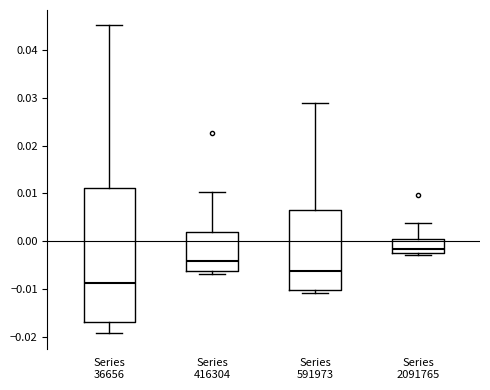

Reading left to right, read every box against the y-axis: the position of its median line, the range the box covers, and the ends of its whiskers. The values are not printed on the chart, so give them approximately, as read against the axis.

Series 36656: median -0.009, box -0.017 to 0.011, whiskers -0.019 to 0.045
Series 416304: median -0.004, box -0.006 to 0.002, whiskers -0.007 to 0.010
Series 591973: median -0.006, box -0.010 to 0.007, whiskers -0.011 to 0.029
Series 2091765: median -0.002, box -0.003 to 0.000, whiskers -0.003 (just below the box's lower edge) to 0.004